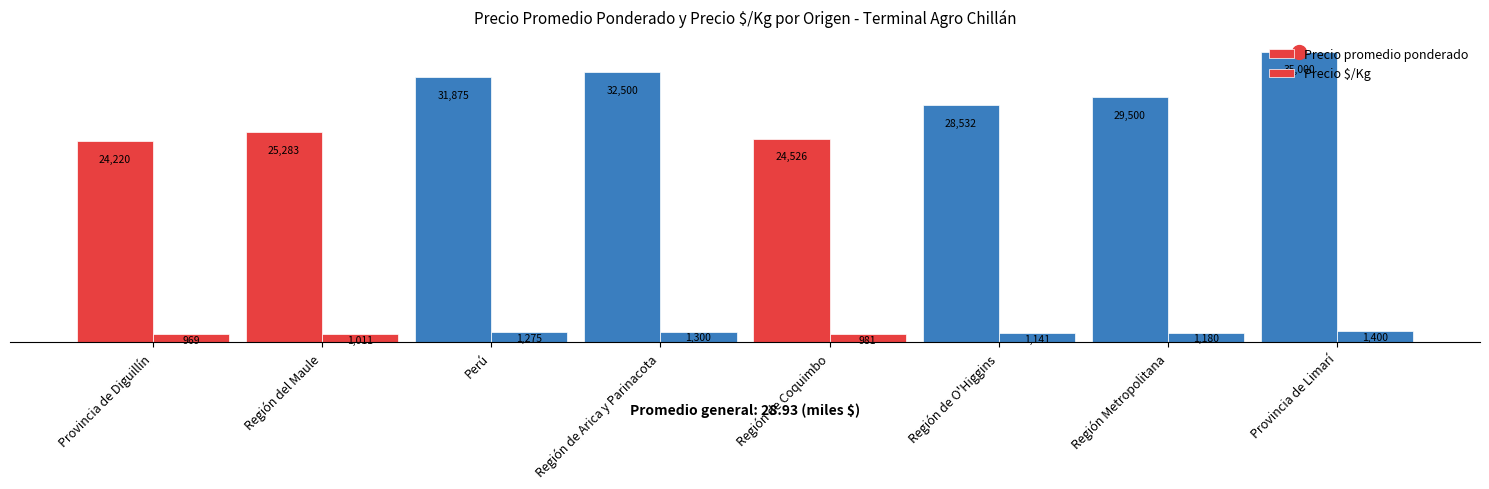

How many data points in Precio $/Kg are less than 1180?

4